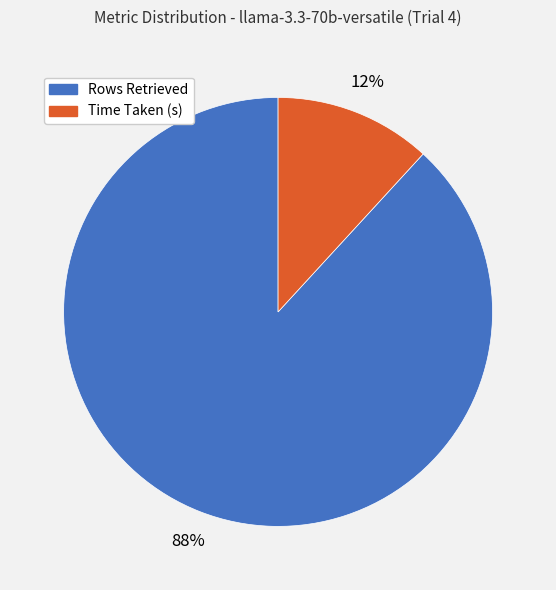

To the nearest percent, what is the difference between the largest and smallest slice percentages?

76%